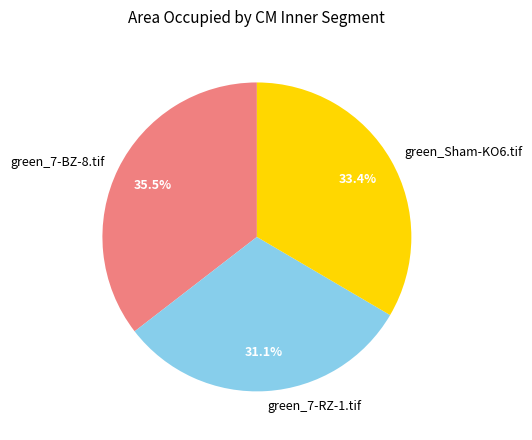

True or false: green_7-RZ-1.tif accounts for 19% of the total.

False